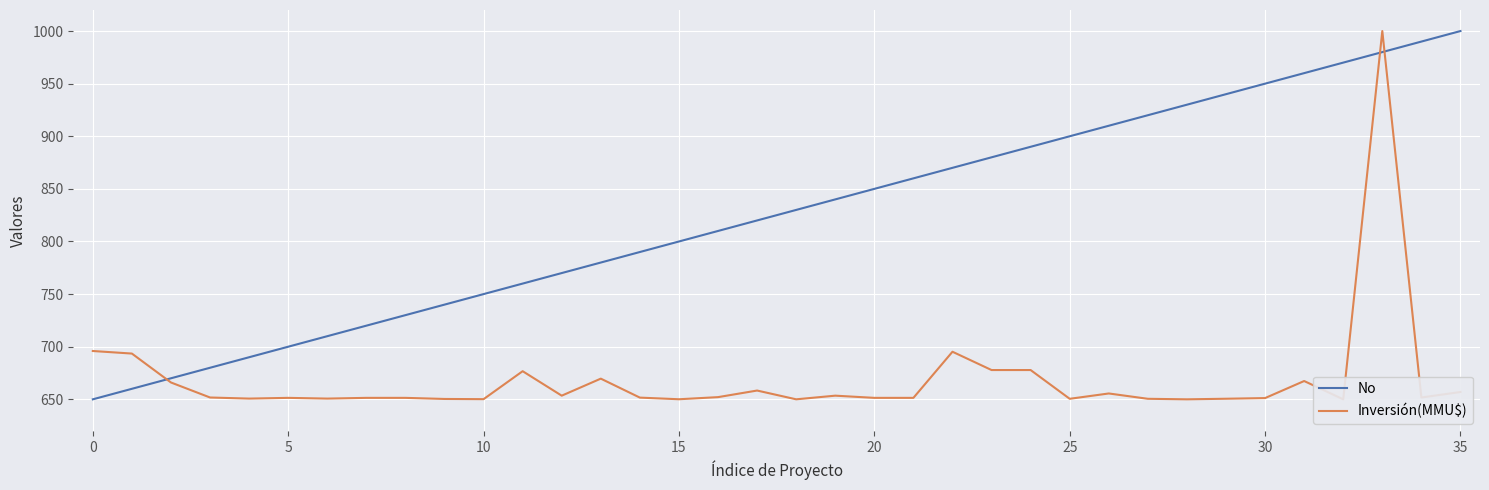

How many interior local peaks does the Inversión(MMU$) series have?

9